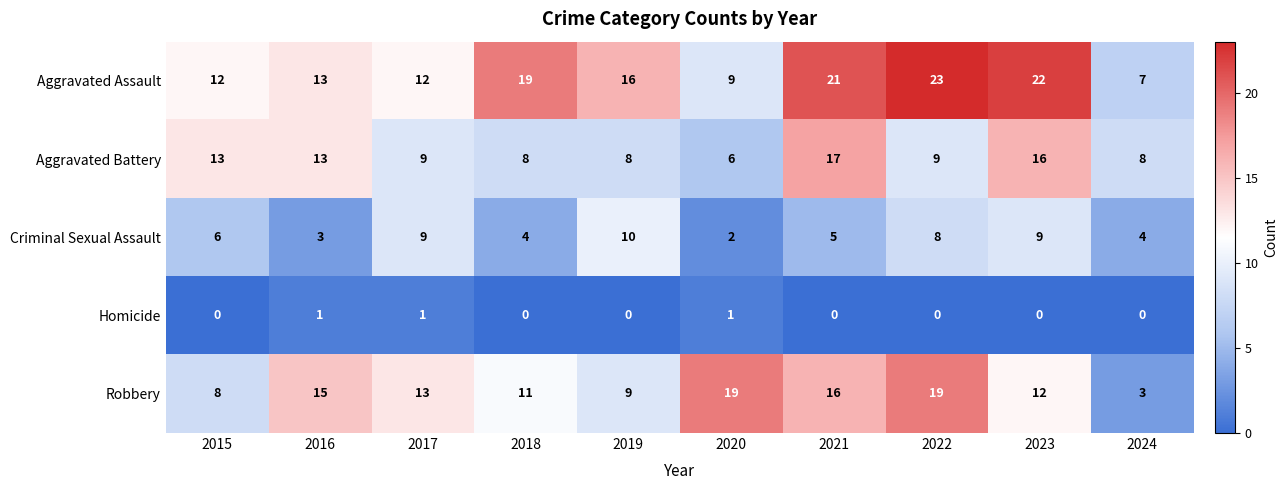

What is the difference between the highest and lowest values at 2024?

8